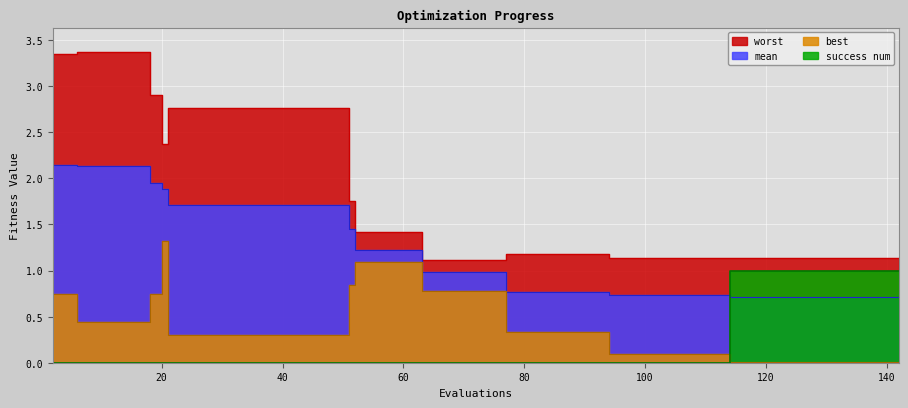

Which series changed the most between 110 and 114?

success num